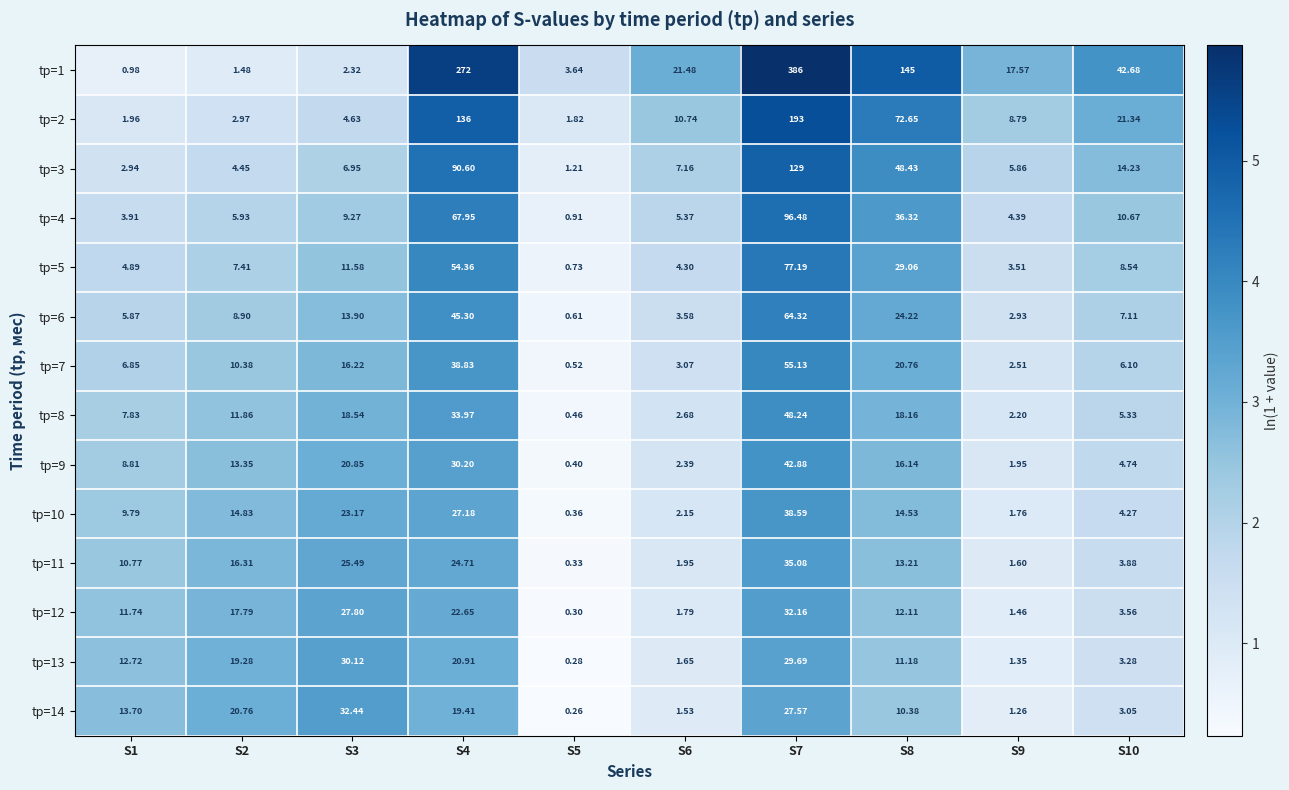

Is the value of tр=10 at S4 greater than the value of tр=13 at S8?

Yes